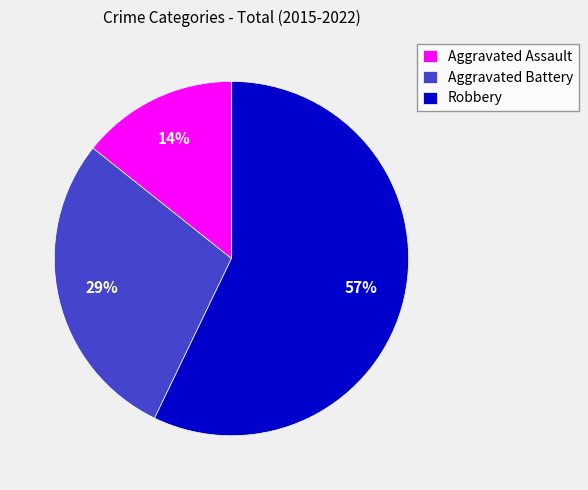

Which category accounts for the majority?

Robbery